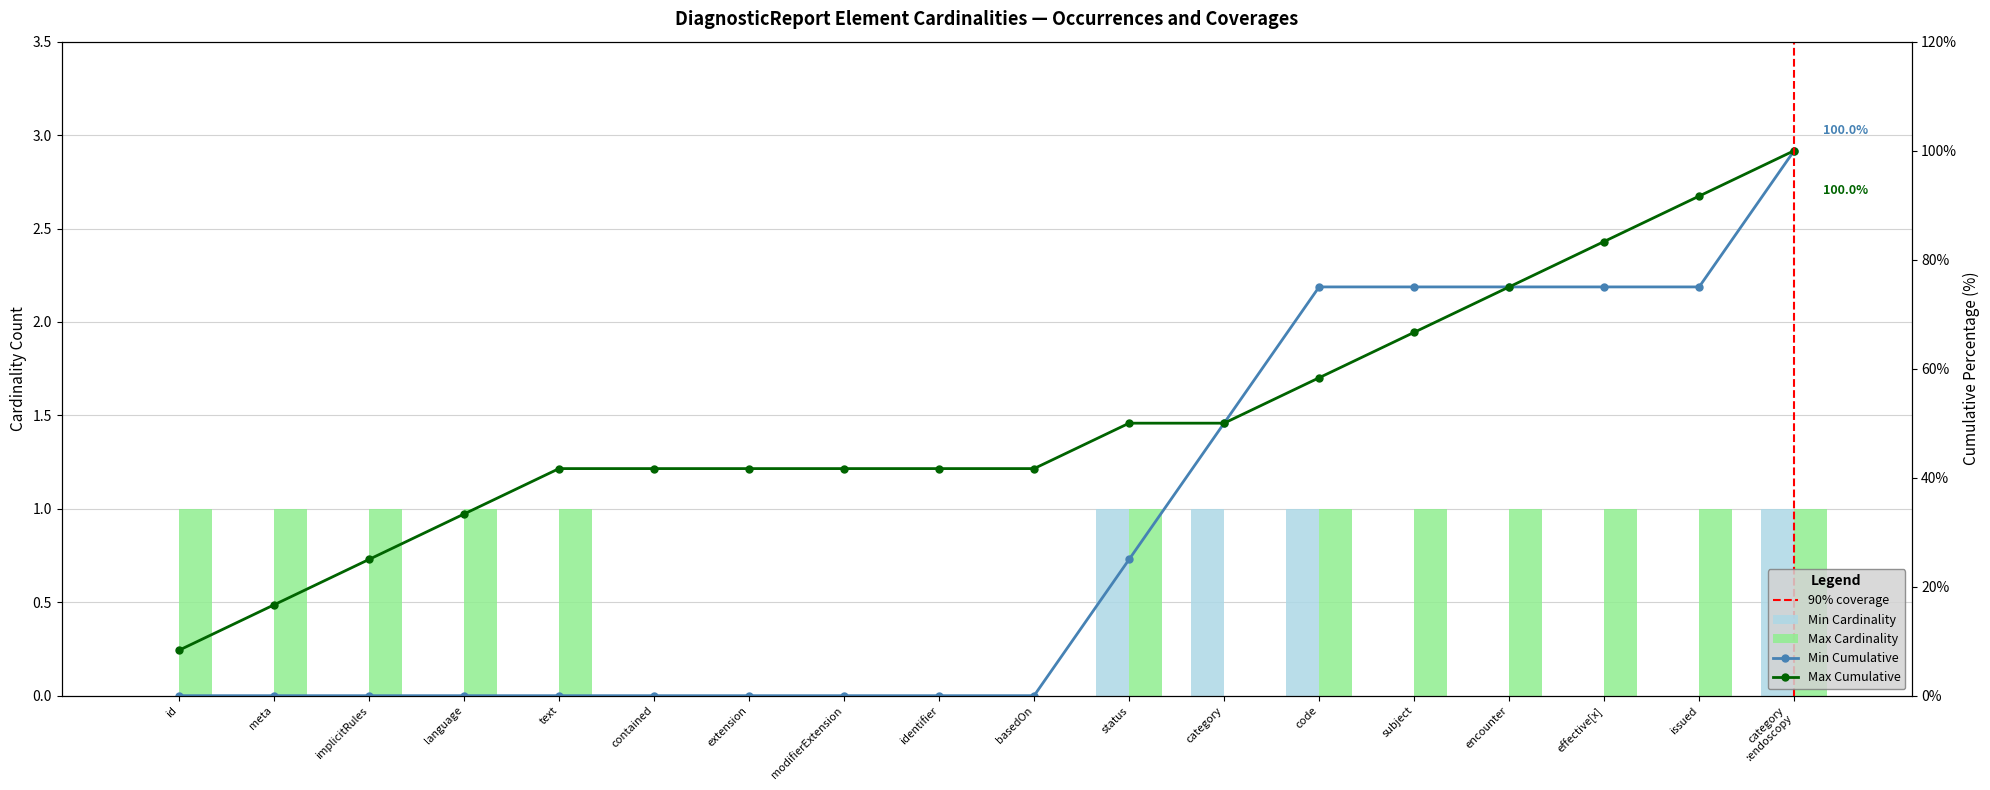

Is the value of Min Cardinality at category :endoscopy greater than the value of Max Cardinality at subject?

No